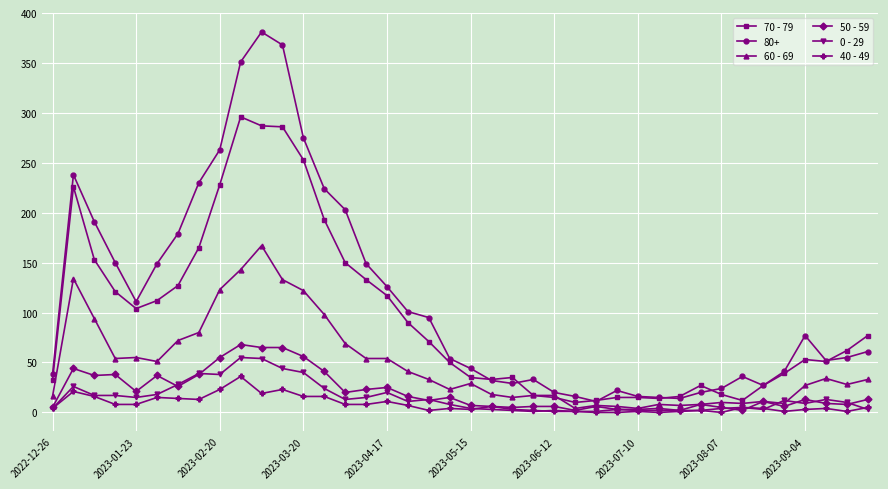

True or false: 0 - 29 and 80+ intersect in this chart.

False